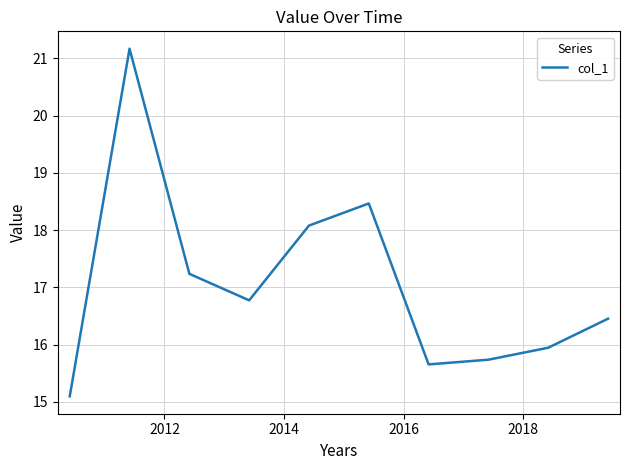

What is the difference between the maximum and minimum values?

6.1